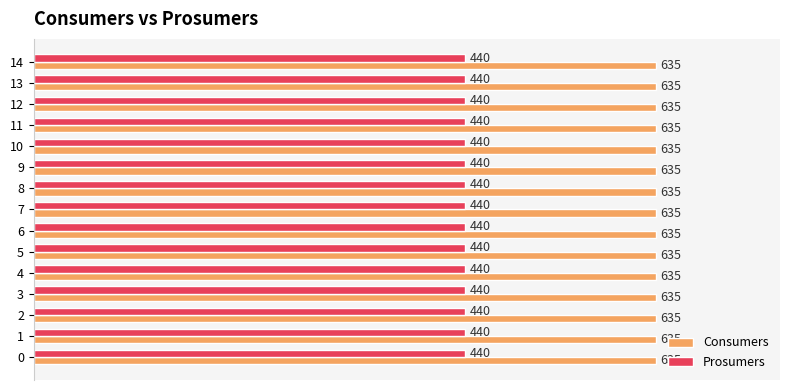

Is it true that Consumers equals 211 at 13?

False